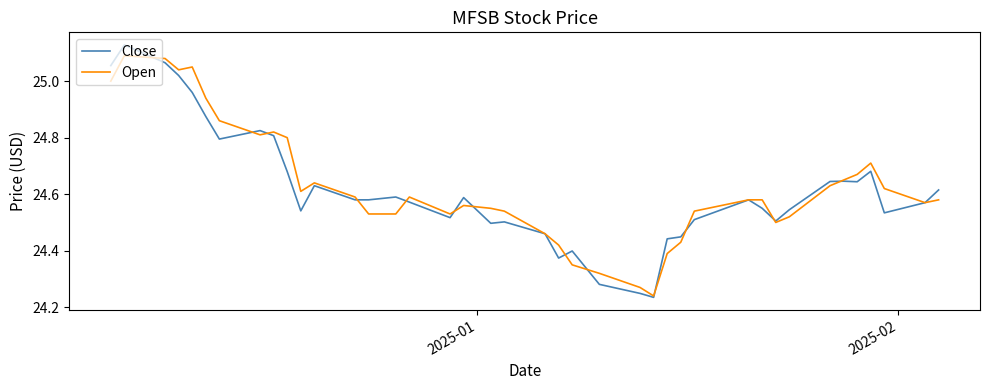

Which series has the widest spread of values?

Close